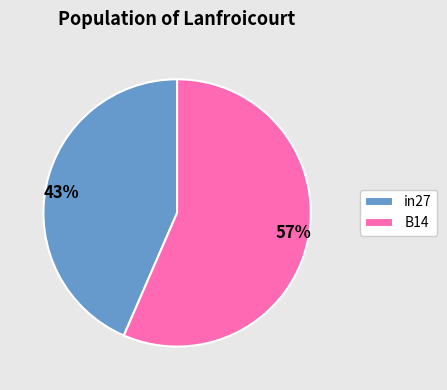

The B14 slice represents 68% of the pie. True or false?

False